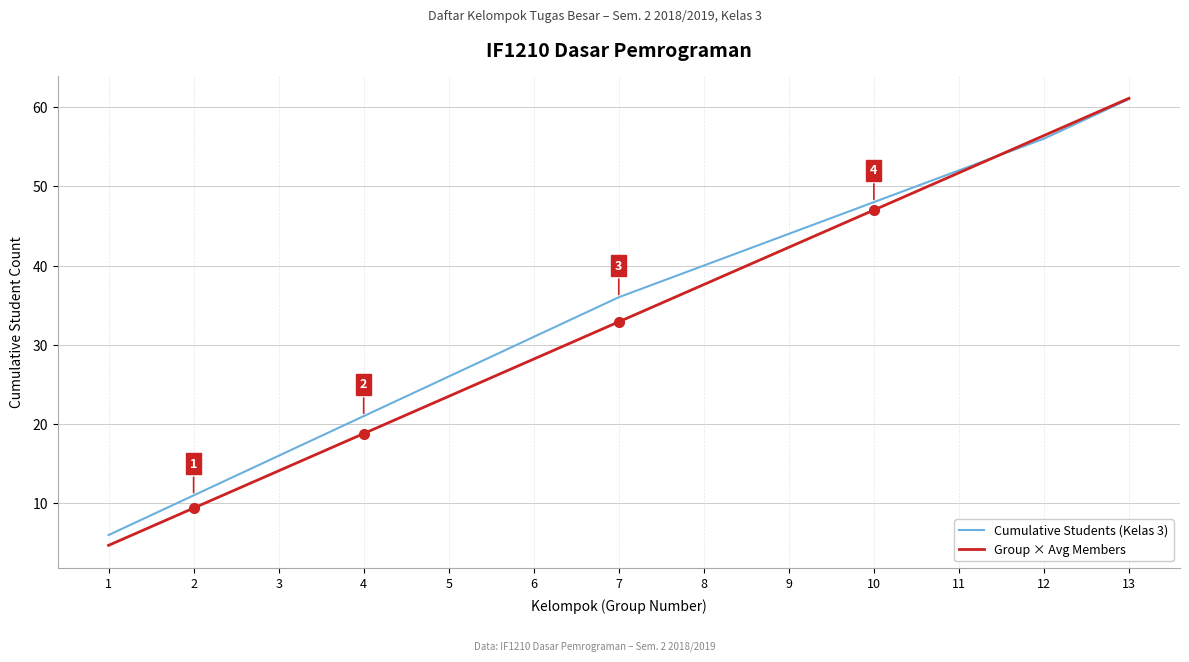

Read the Cumulative Students (Kelas 3) value at 13.

61.0